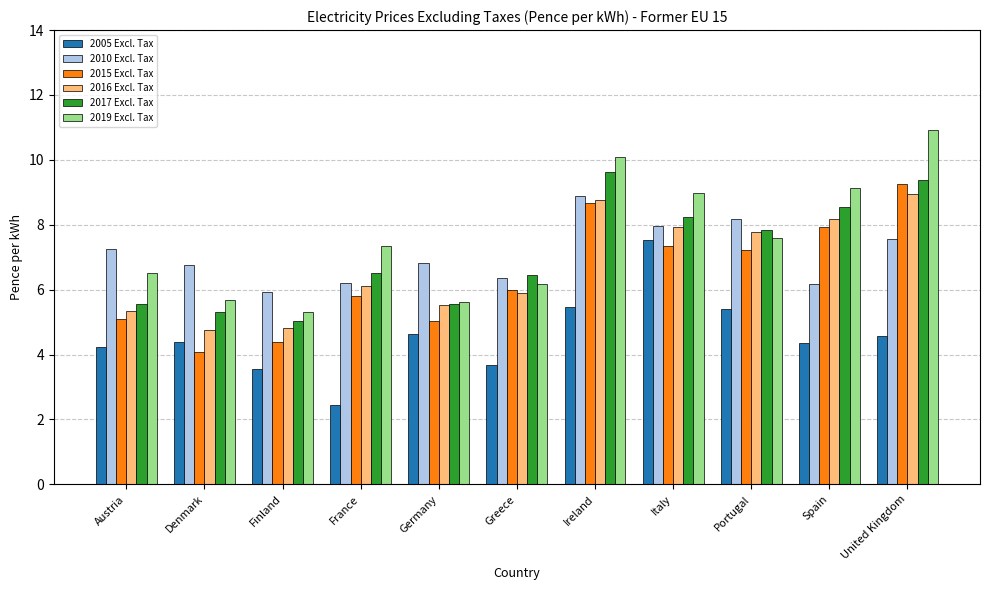

Is the value of 2010 Excl. Tax at Germany greater than the value of 2005 Excl. Tax at Portugal?

Yes